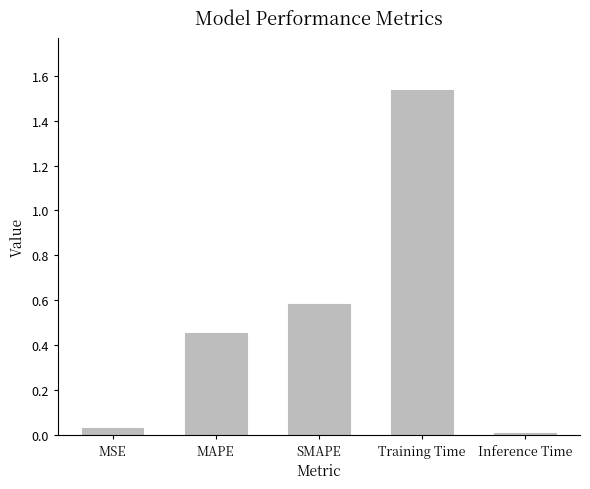

Rank the categories by value from highest to lowest.

Training Time, SMAPE, MAPE, MSE, Inference Time